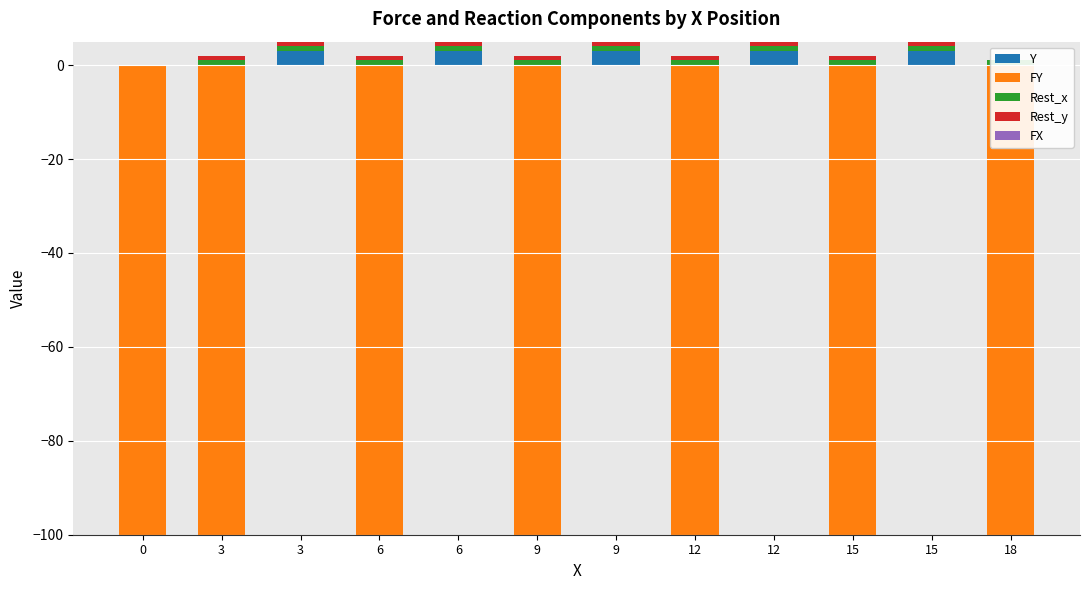

Which series has the largest total across all categories?

Y